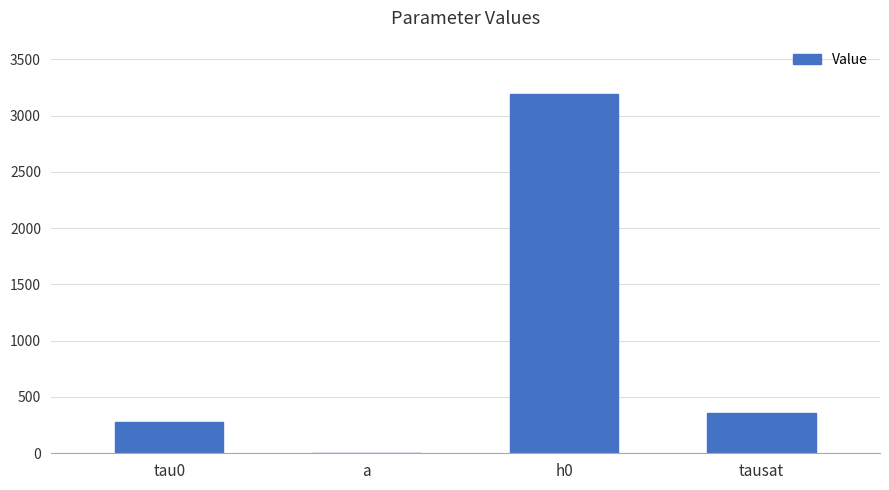

The chart shows a value of 3187.5 at h0. True or false?

True